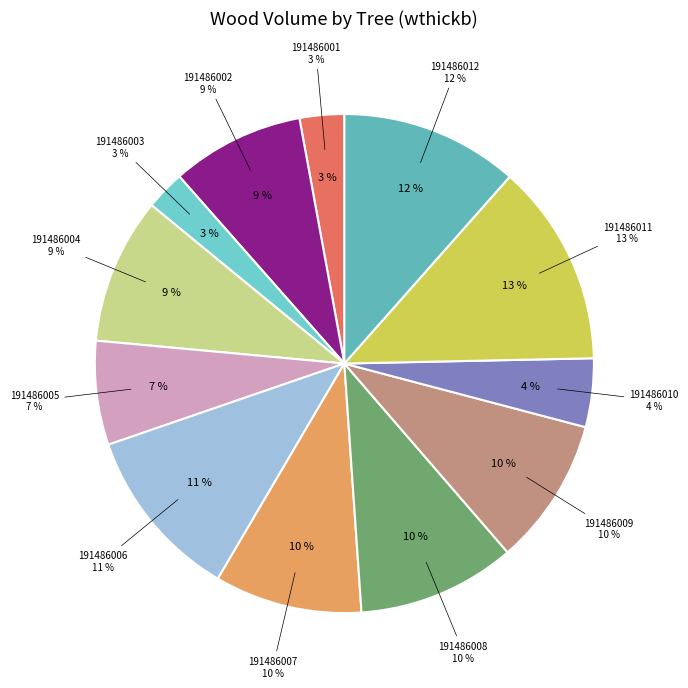

What percentage is the 191486002 slice, to the nearest percent?

9%